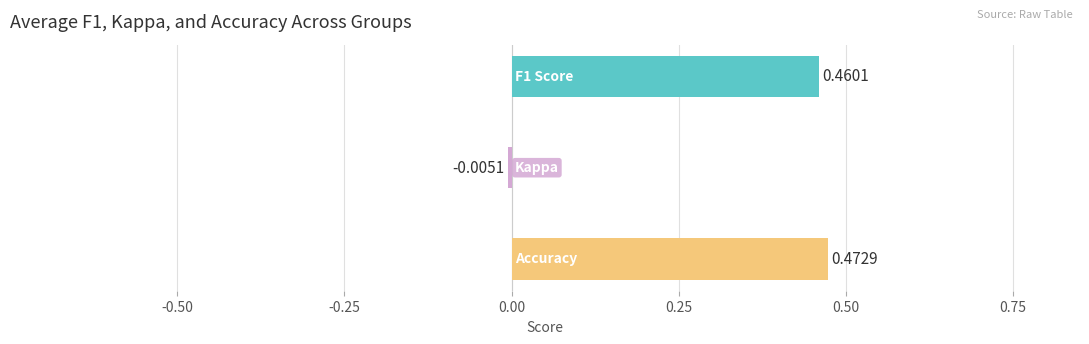

How many series are shown in this chart?

3